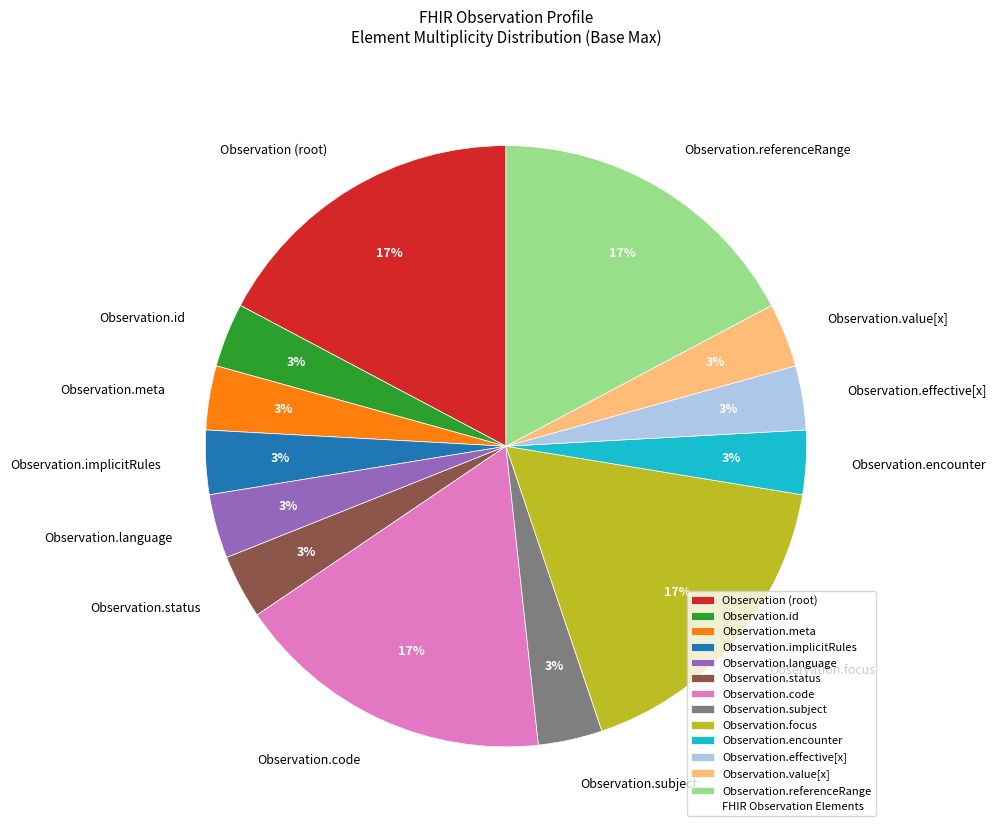

How many slices are in this pie chart?

13